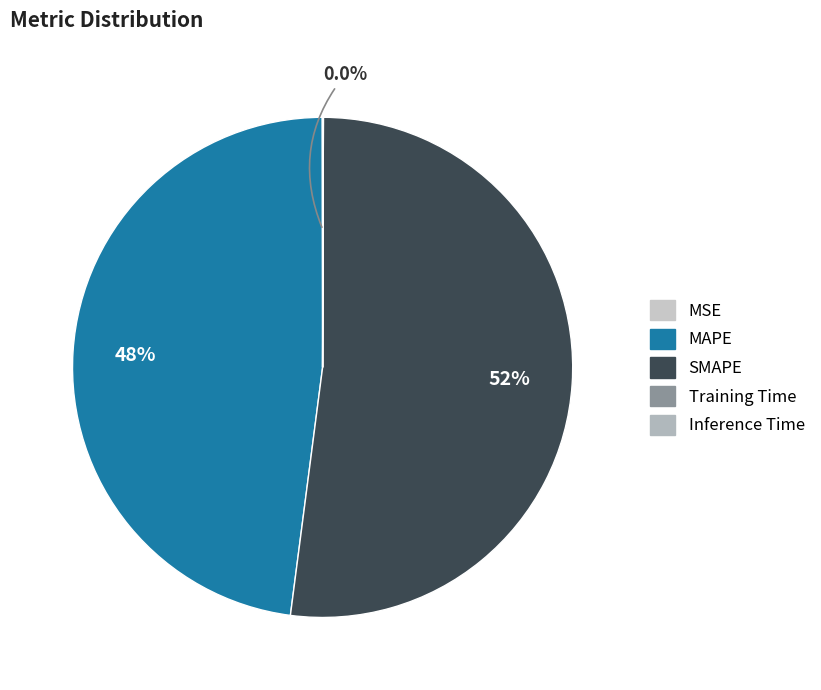

To the nearest percent, what is the difference between the largest and smallest slice percentages?

52%